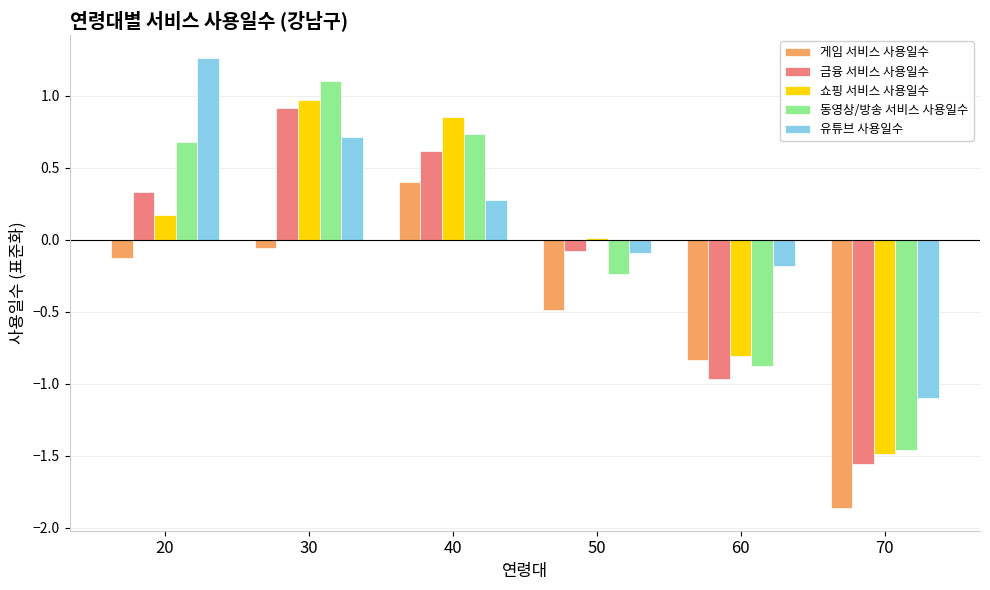

Which label corresponds to the largest value in the chart?

20